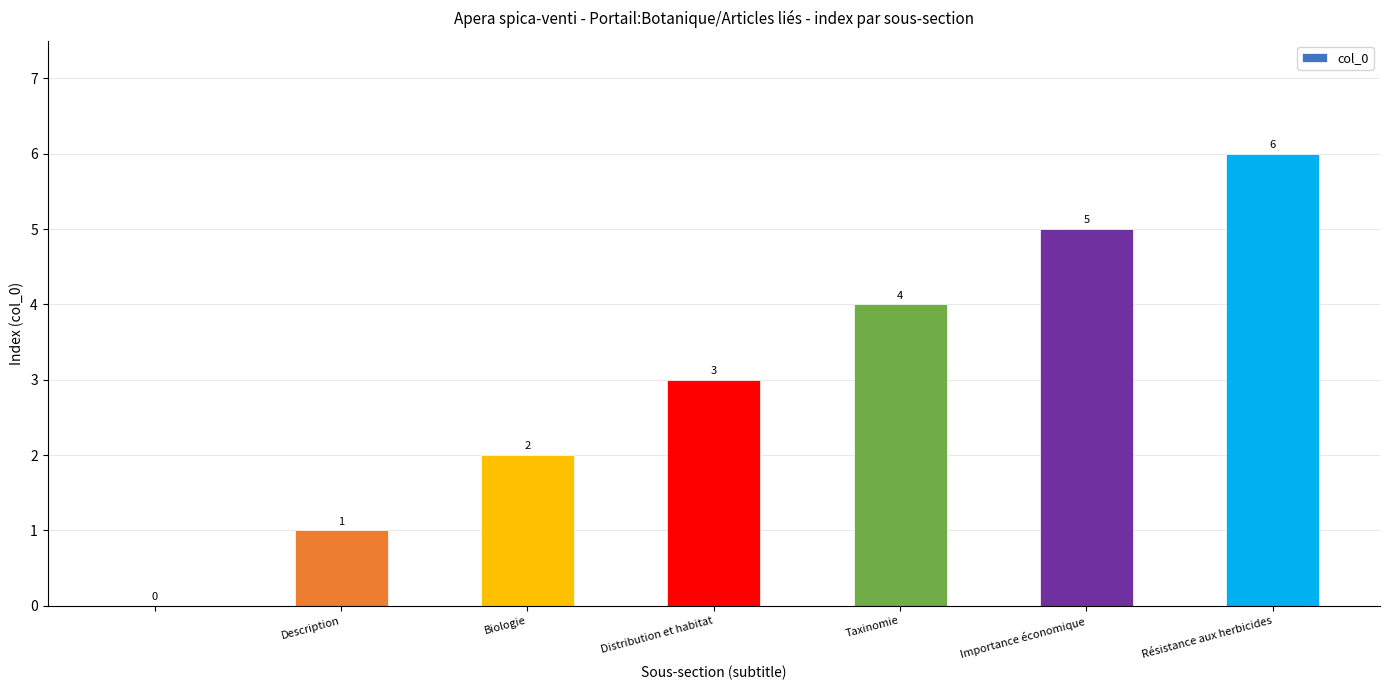

What is the sum of all values?

21